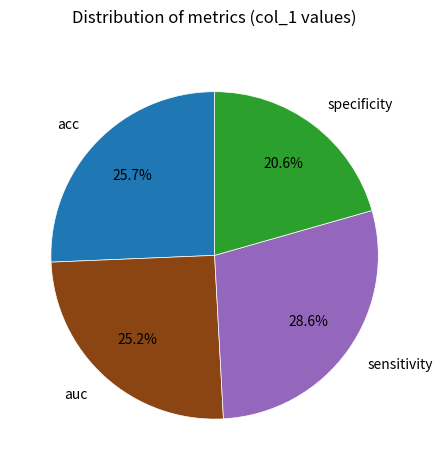

To the nearest percent, what is the combined percentage of auc and acc?

51%